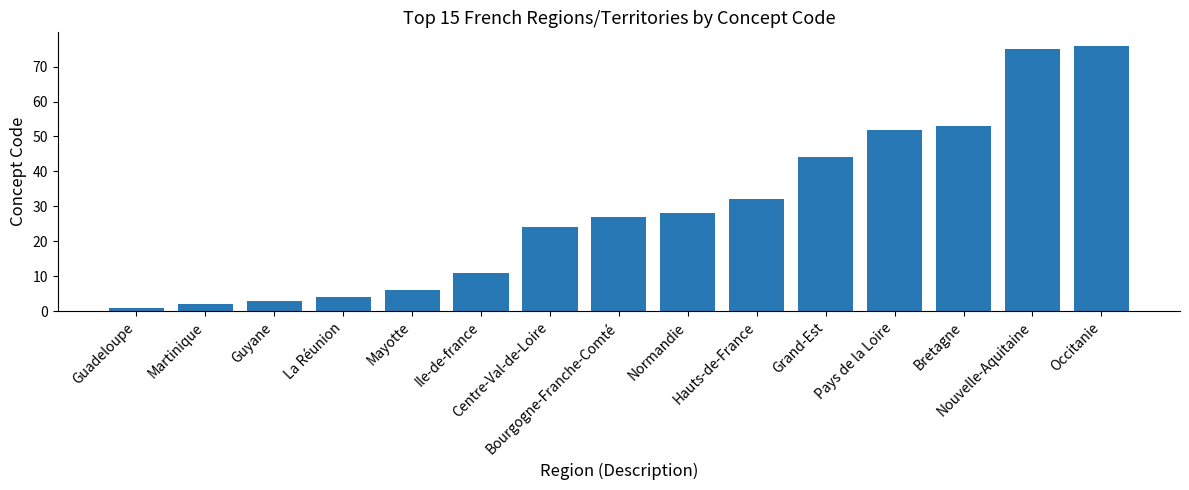

True or false: the data shows 4 at La Réunion.

True